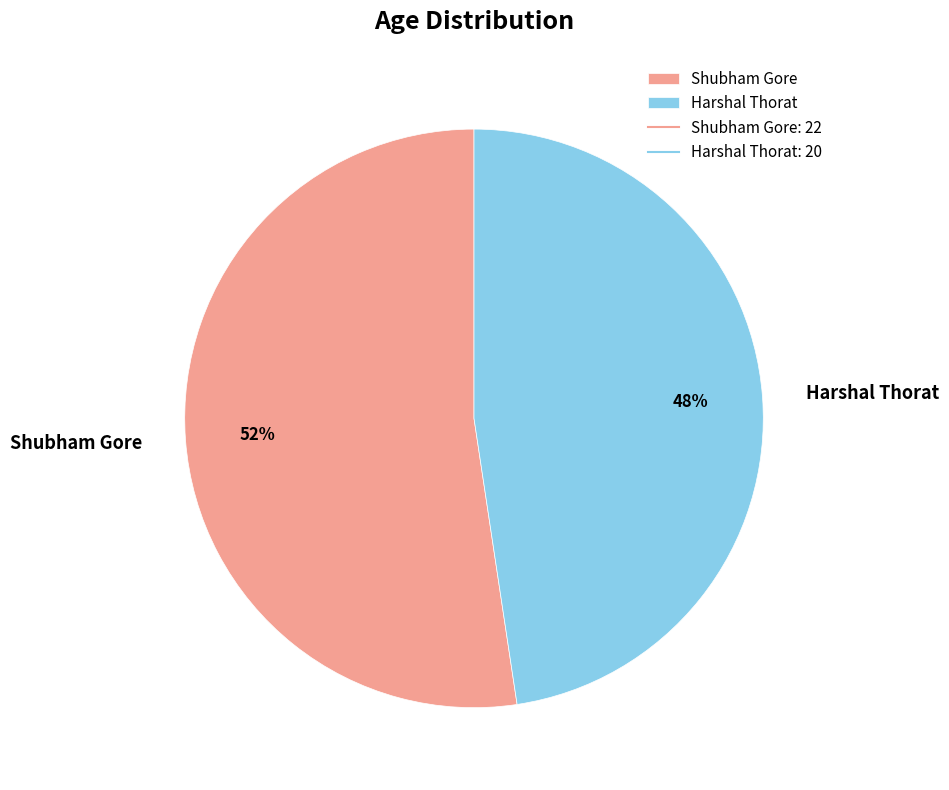

Rank the categories by value from lowest to highest.

Harshal Thorat, Shubham Gore